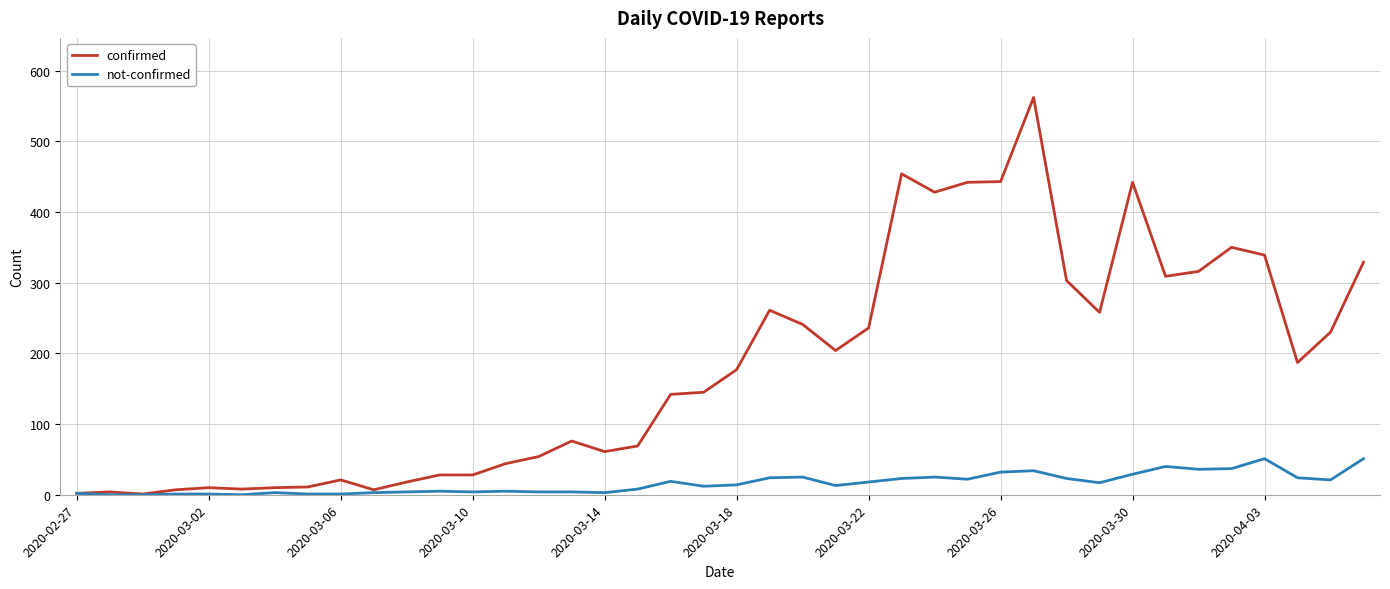

Is this an area chart (filled region under the line)?

No